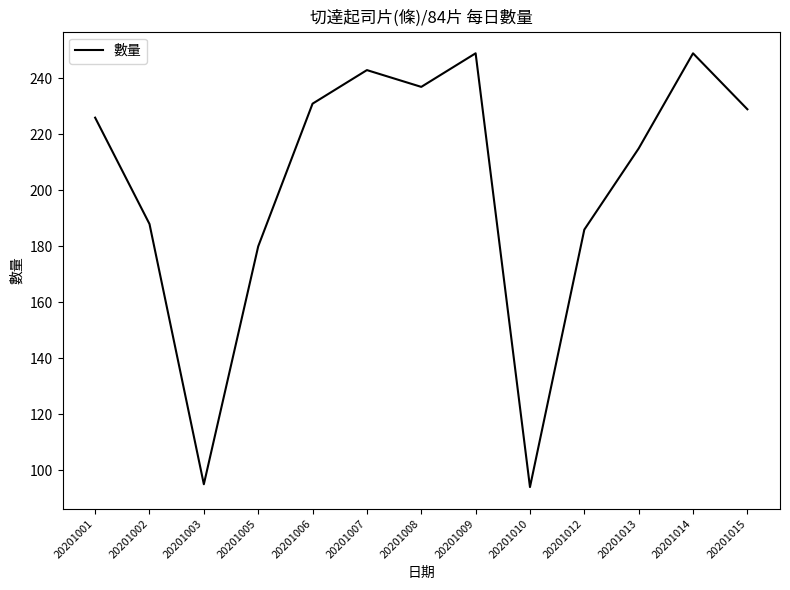

Reading left to right, extract all data points from this chart.

226	188	95	180	231	243	237	249	94	186	215	249	229